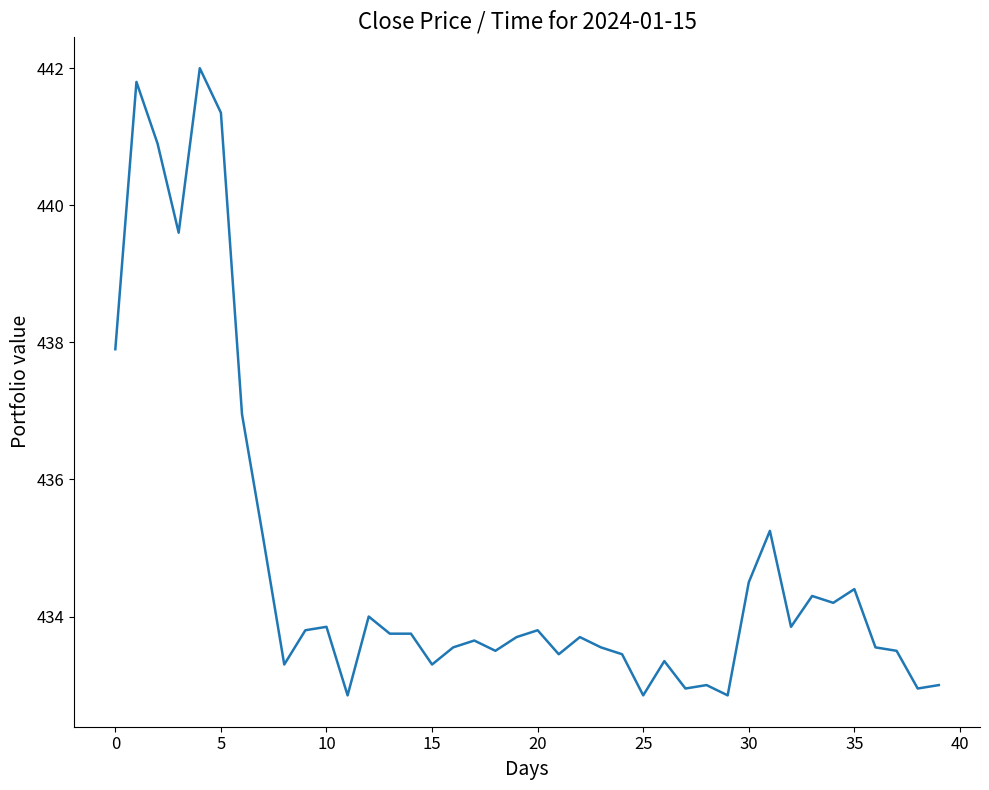

True or false: there are more than 0 points higher than both neighbors.

True